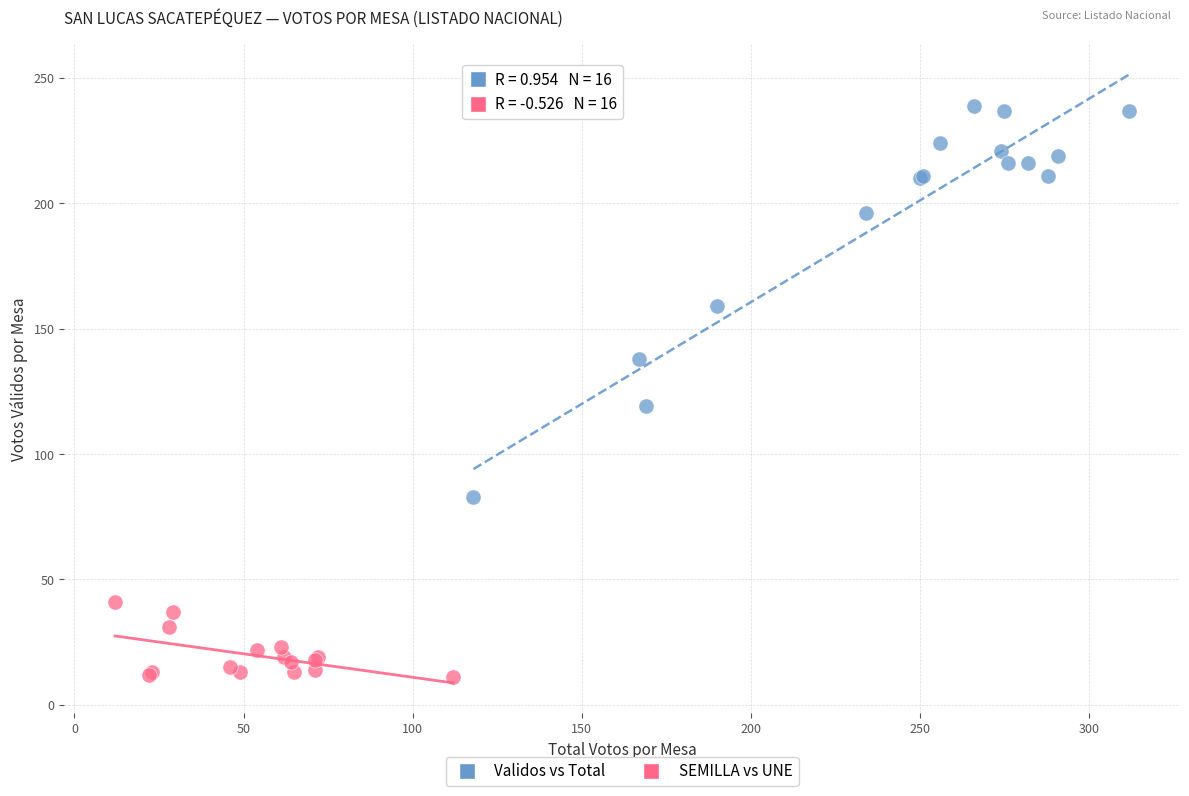

Which series contains the lowest Y value?

SEMILLA vs UNE